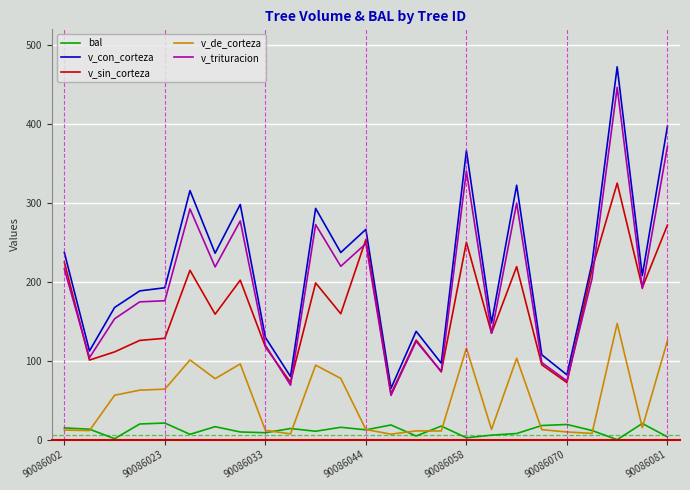

In v_con_corteza, how many points are higher than both neighbors (excluding endpoints)?

8